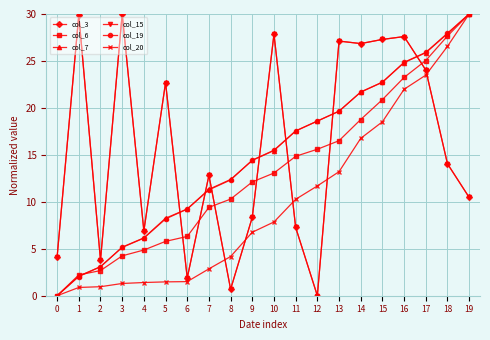

Where do col_6 and col_3 first cross each other?

5 and 6